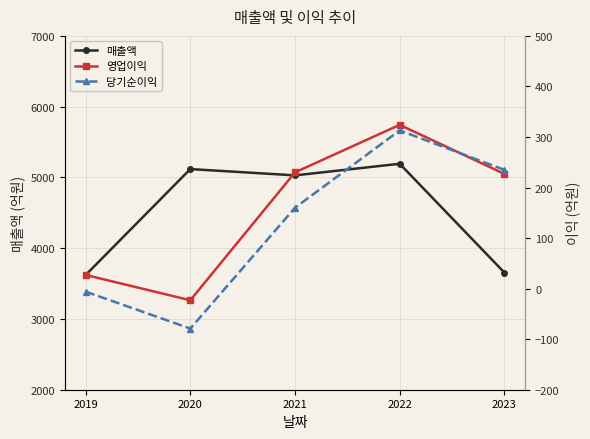

Is this an area chart (filled region under the line)?

No